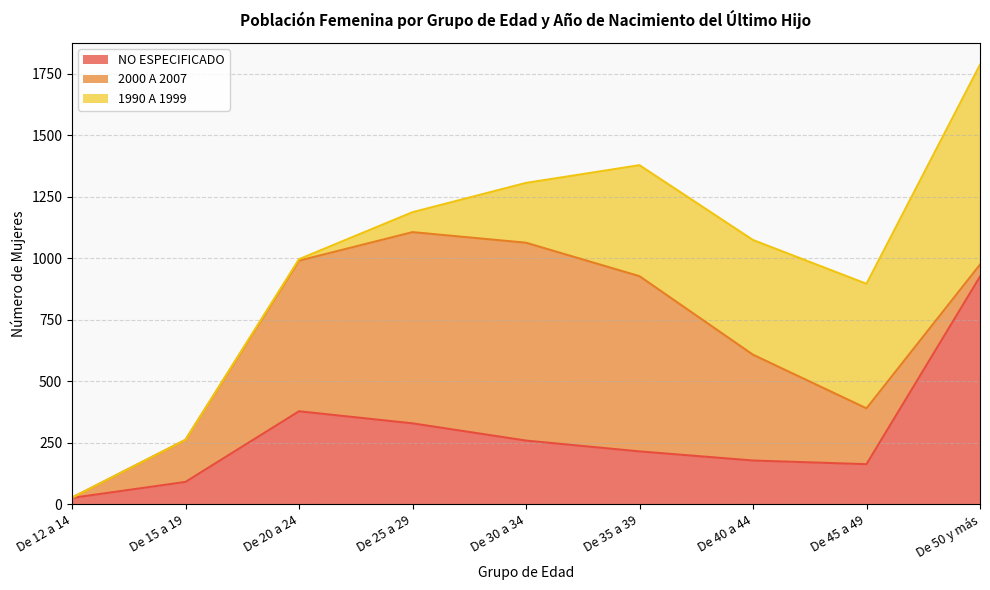

Reading left to right, what are all the values shown in this chart?

NO ESPECIFICADO: De 12 a 14=26	De 15 a 19=91	De 20 a 24=378	De 25 a 29=329	De 30 a 34=259	De 35 a 39=215	De 40 a 44=178	De 45 a 49=163	De 50 y más=925
2000 A 2007: De 12 a 14=1	De 15 a 19=171	De 20 a 24=612	De 25 a 29=777	De 30 a 34=804	De 35 a 39=712	De 40 a 44=430	De 45 a 49=227	De 50 y más=49
1990 A 1999: De 12 a 14=0	De 15 a 19=0	De 20 a 24=6	De 25 a 29=81	De 30 a 34=243	De 35 a 39=451	De 40 a 44=466	De 45 a 49=506	De 50 y más=812